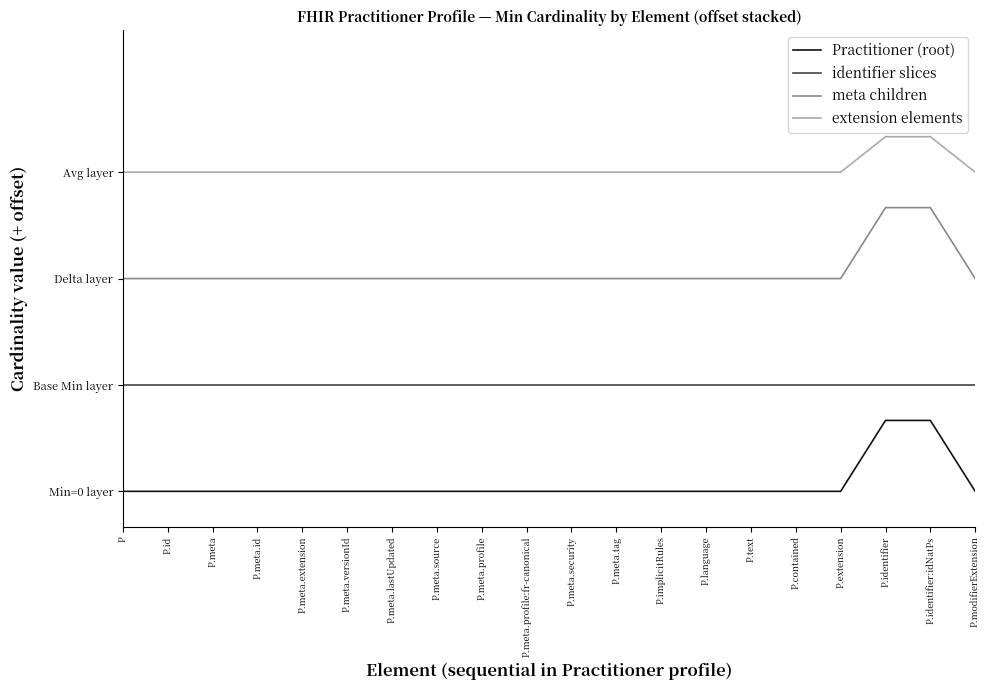

Does the chart display data point markers on the line(s)?

No